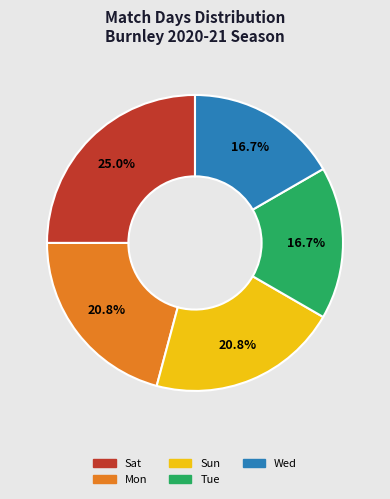

Between Sat and Tue, which is larger?

Sat